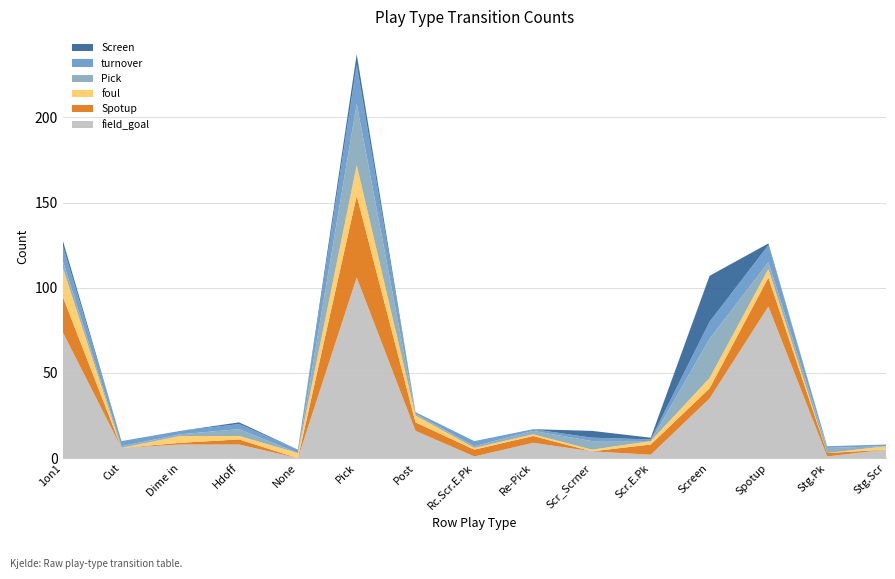

Reading left to right, what are all the values shown in this chart?

field_goal: 74	6	8	8	0	106	16	1	9	4	2	35	89	1	5
Spotup: 21	0	1	3	0	48	5	4	4	0	6	6	17	2	0
foul: 17	0	4	2	3	18	4	1	1	1	2	6	5	0	2
Pick: 4	1	1	4	0	36	1	1	2	5	0	23	4	3	0
turnover: 9	3	2	3	2	23	1	3	1	2	1	10	10	1	1
Screen: 3	0	0	1	0	6	0	0	0	4	1	27	1	0	0